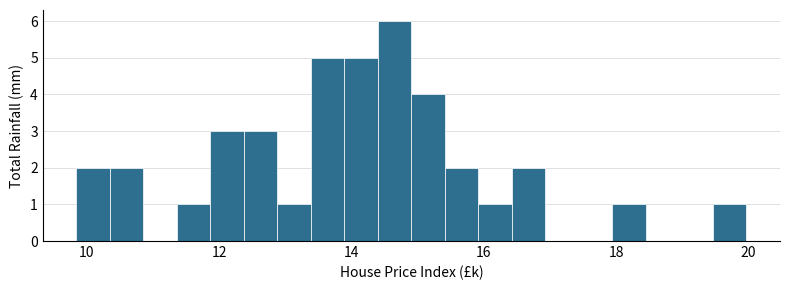

Around what value on the x-axis is the tallest bar? Give the approximate position of its centre, as read against the axis.

14.6